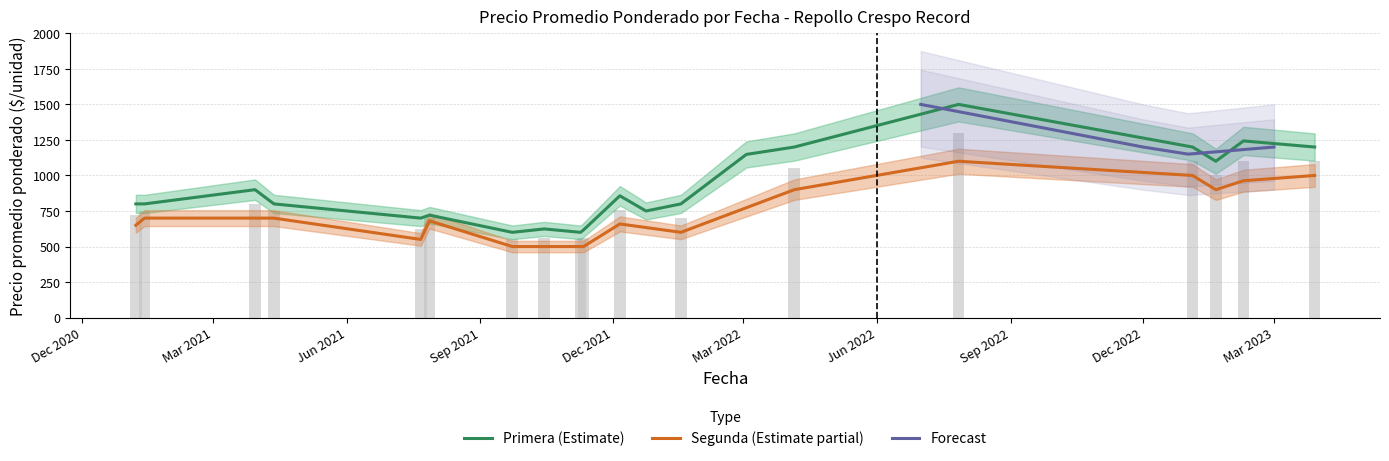

Is it true that Segunda equals 939 at 2021-01-07?

False